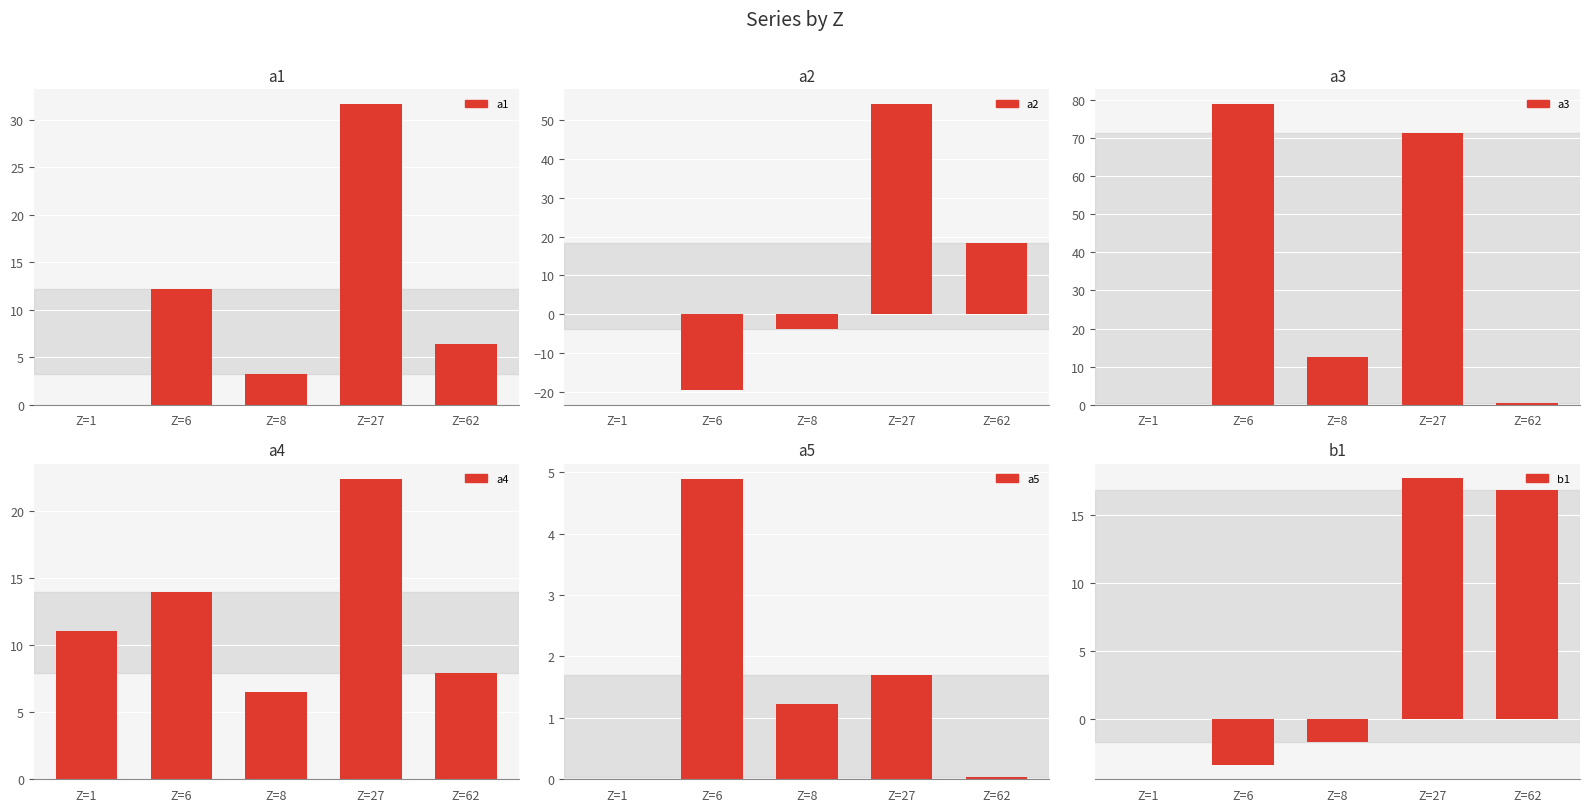

Rank the categories by b1 value from lowest to highest.

Z=6, Z=8, Z=1, Z=62, Z=27